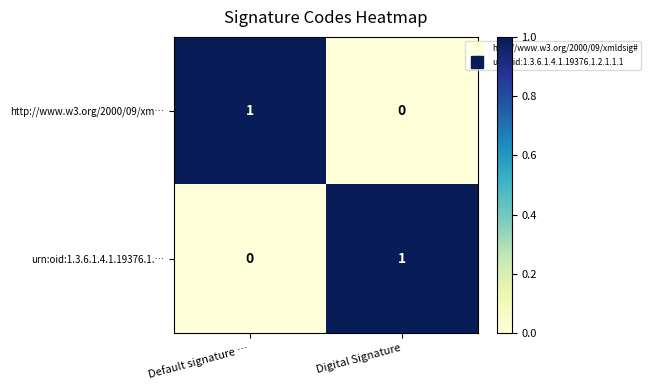

How many categories are shown in the chart?

2